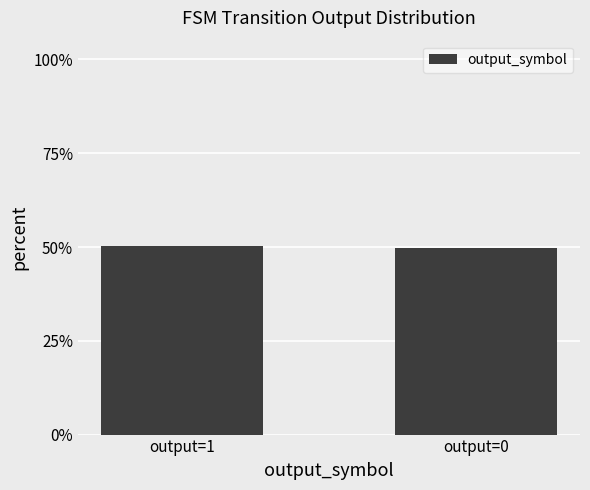

Are the bars grouped side by side (vs. stacked)?

No